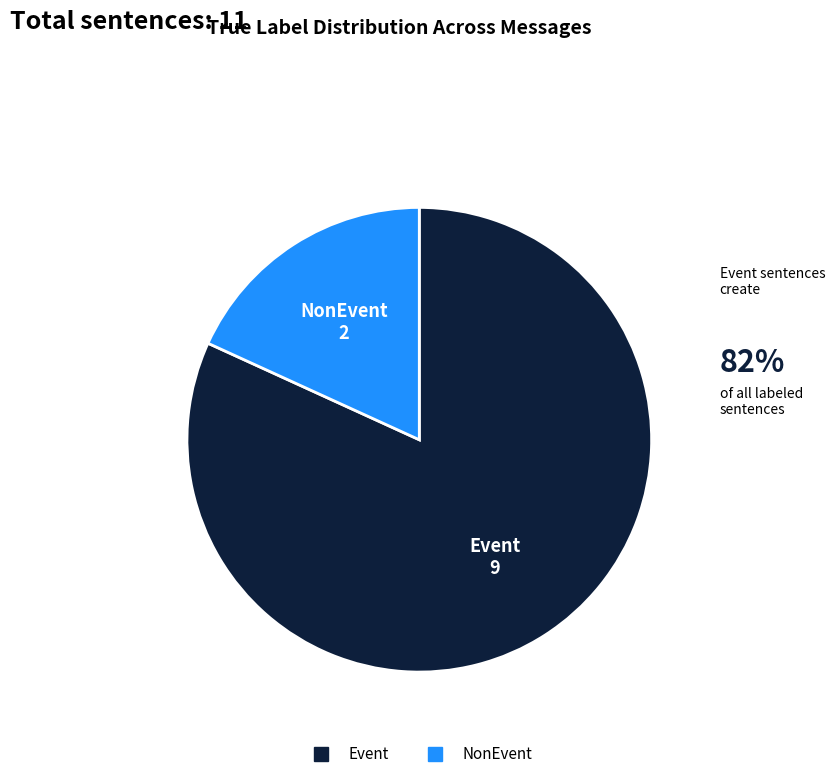

How many slices are in this pie chart?

2